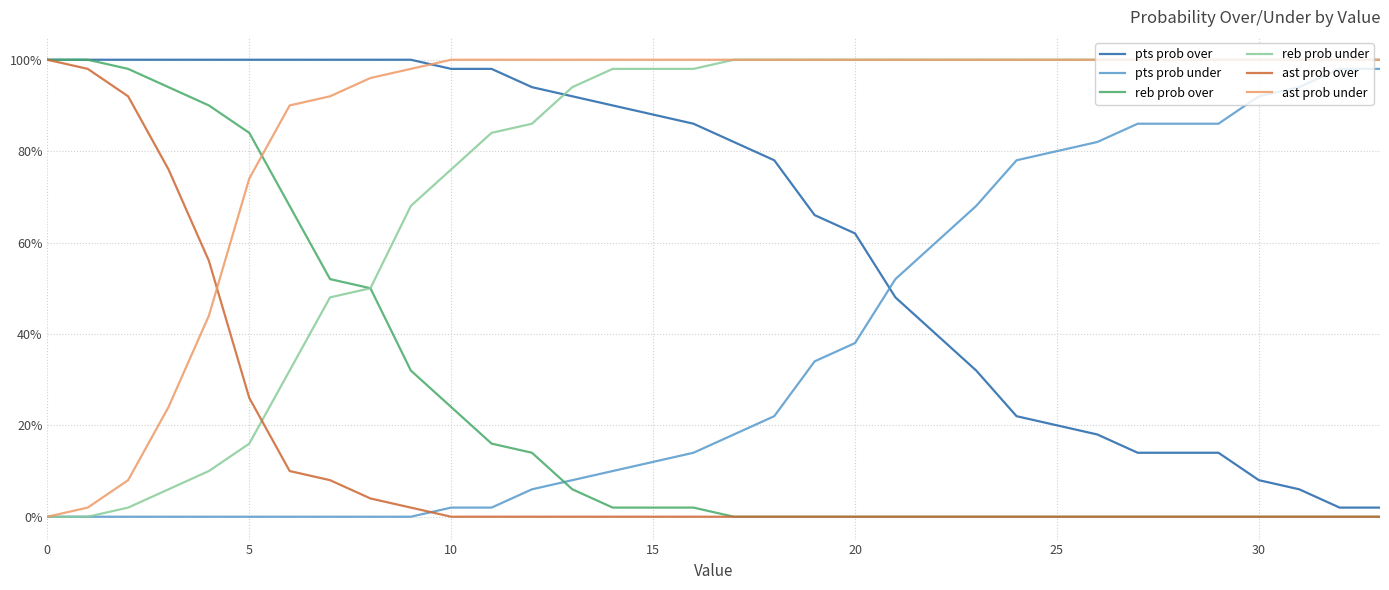

Which series has the largest total across all categories?

ast prob under